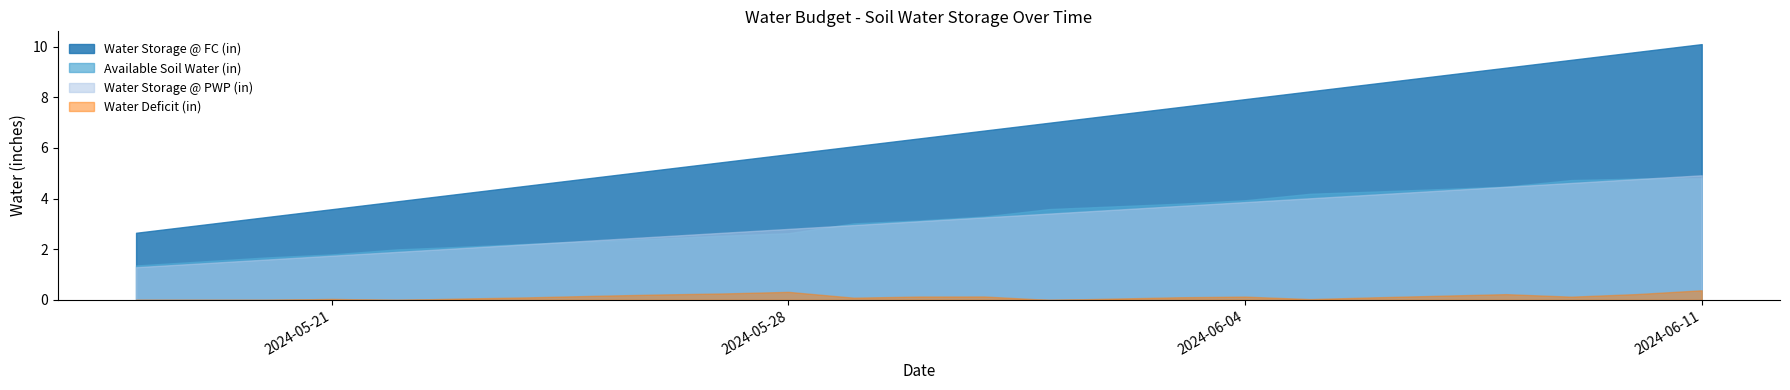

What is the difference between the Water Storage @ PWP (in) values at 13 and 24?

1.7